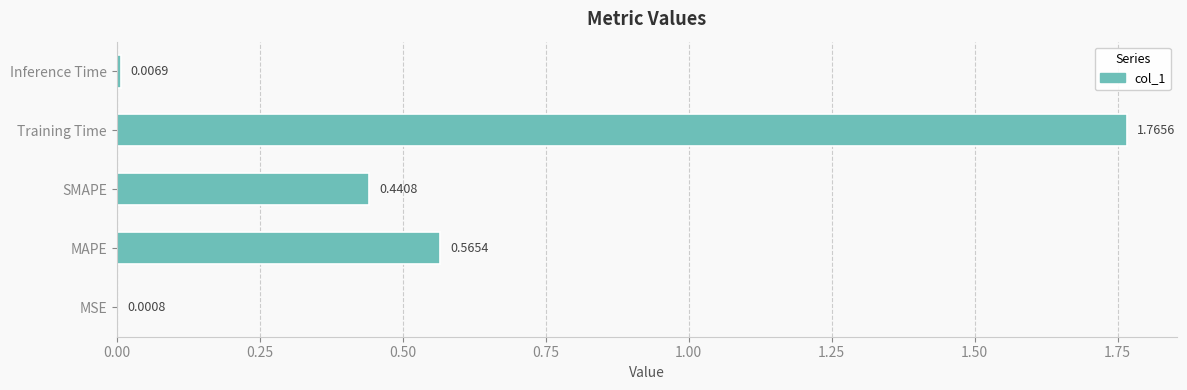

What is the change in value from Training Time to Inference Time?

-1.8